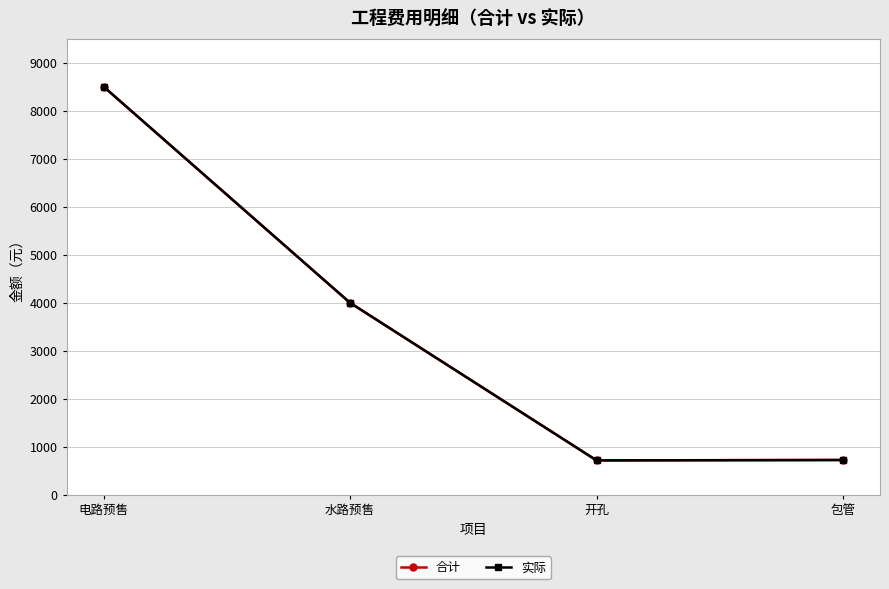

List the labels in order of 实际 value, largest first.

电路预售, 水路预售, 包管, 开孔